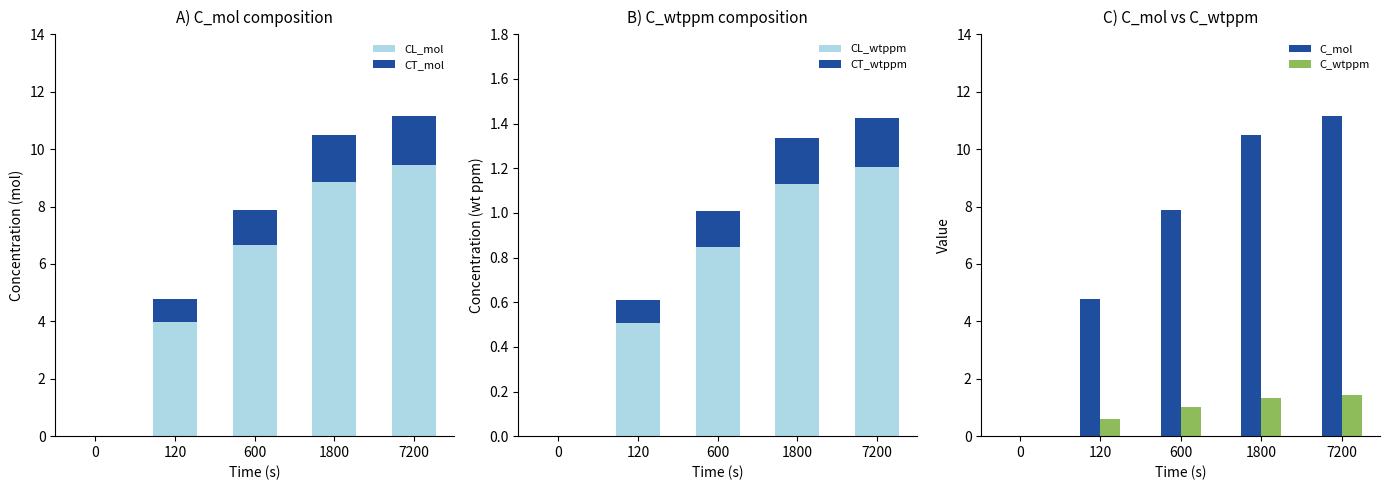

What is the difference between the maximum and minimum values in the CT_wtppm series?

0.2